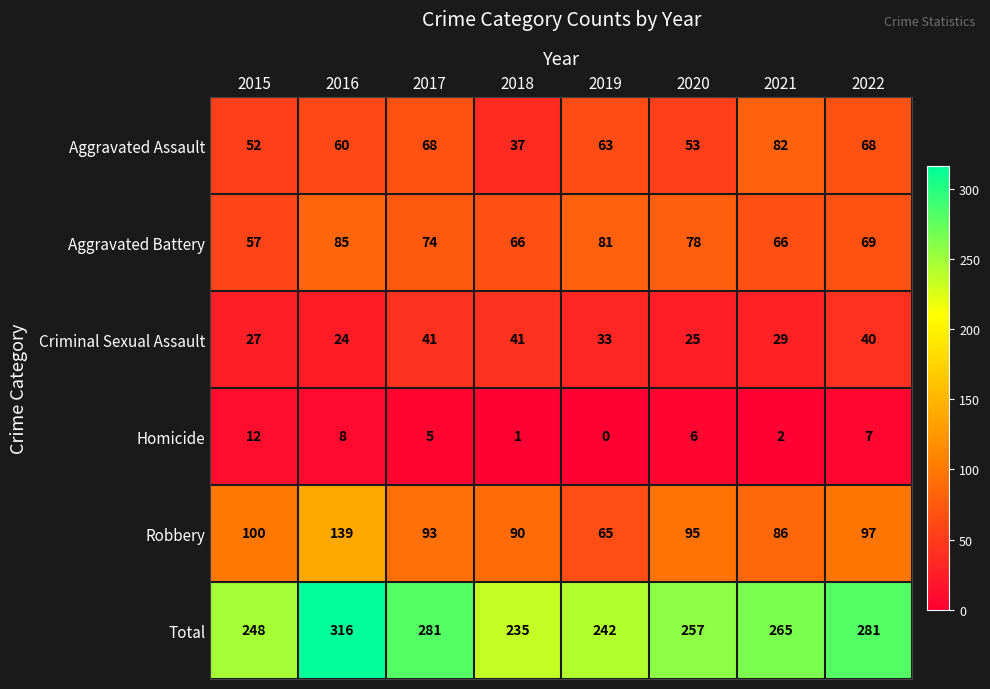

What is the sum of the Robbery values at 2019 and 2021?

151